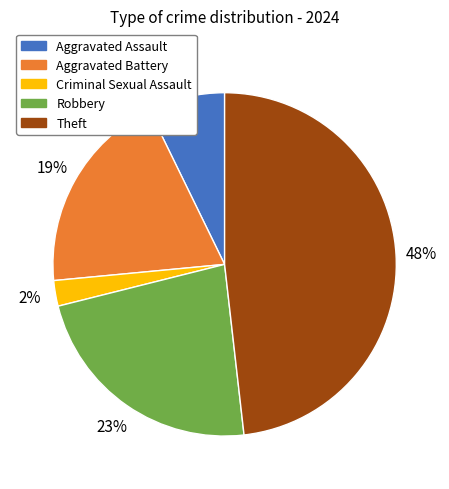

Which has a higher value, Theft or Aggravated Battery?

Theft